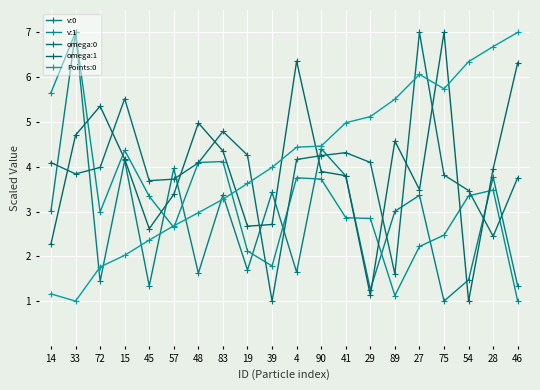

What is the maximum value for Points:0?

7.0